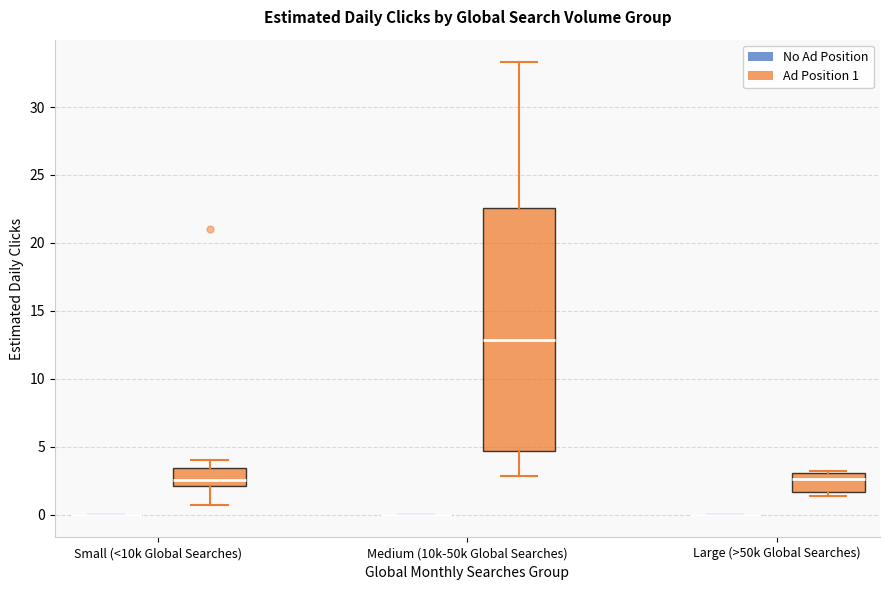

Reading left to right, read every box against the y-axis: the position of its median line, the range the box covers, and the ends of its whiskers. The values are not printed on the chart, so give them approximately, as read against the axis.

Small (<10k Global Searches) (No Ad Position): box collapsed to a line at 0.0, whiskers 0.0 to 0.0
Small (<10k Global Searches) (Ad Position 1): median 2.5, box 2.0 to 3.5, whiskers 0.5 to 4.0
Medium (10k-50k Global Searches) (No Ad Position): box collapsed to a line at 0.0, whiskers 0.0 to 0.0
Medium (10k-50k Global Searches) (Ad Position 1): median 13.0, box 4.5 to 22.5, whiskers 3.0 to 33.5
Large (>50k Global Searches) (No Ad Position): box collapsed to a line at 0.0, whiskers 0.0 to 0.0
Large (>50k Global Searches) (Ad Position 1): median 2.5, box 1.5 to 3.0, whiskers 1.5 (just below the box's lower edge) to 3.5